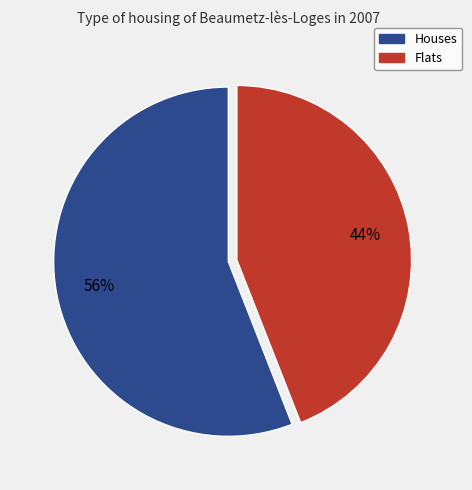

To the nearest percent, what is the average slice percentage?

50%